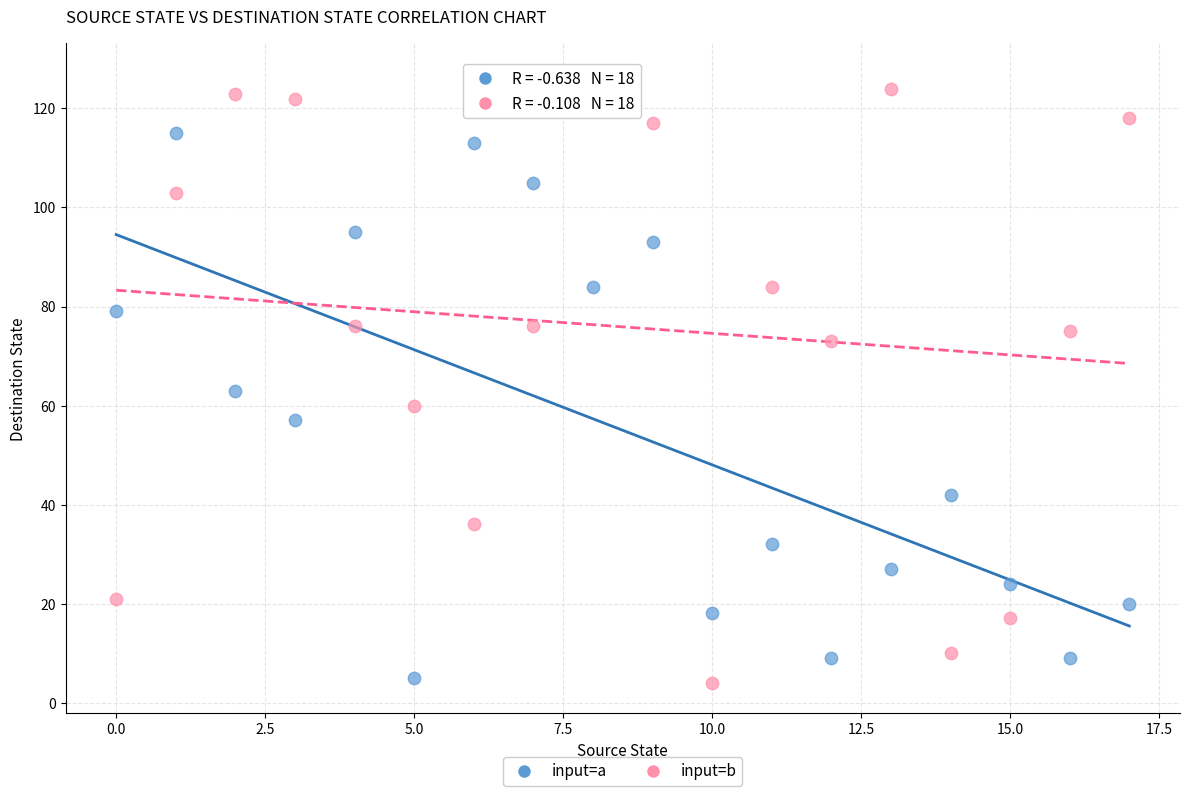

Which series has the widest spread of Y values?

input=b